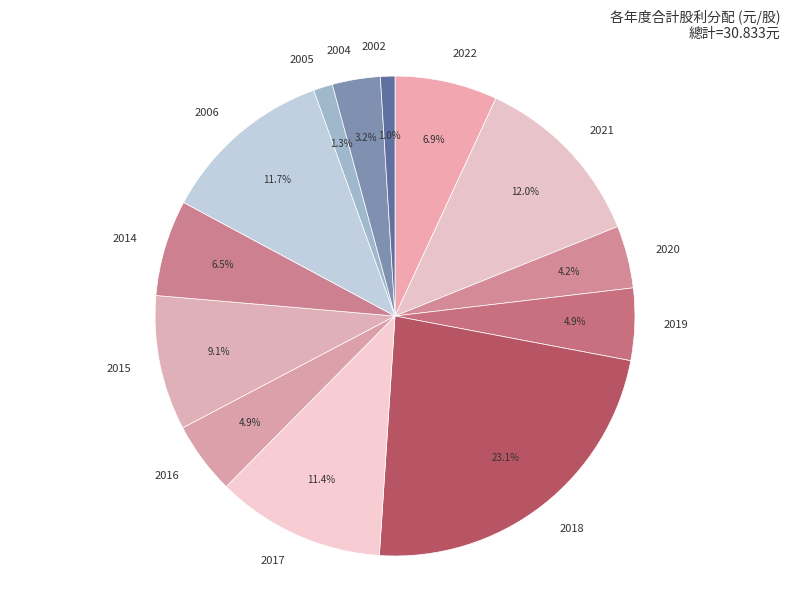

To the nearest percent, what portion does 2004 represent?

3%